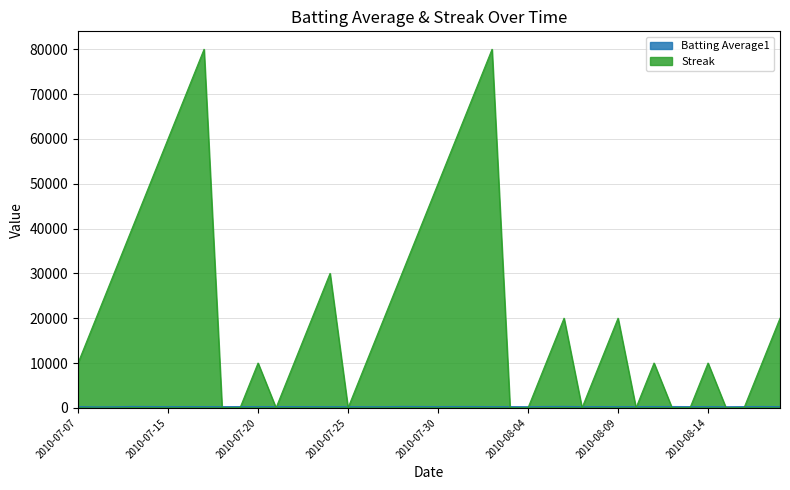

At how many categories does at least one series exceed 56674?

6